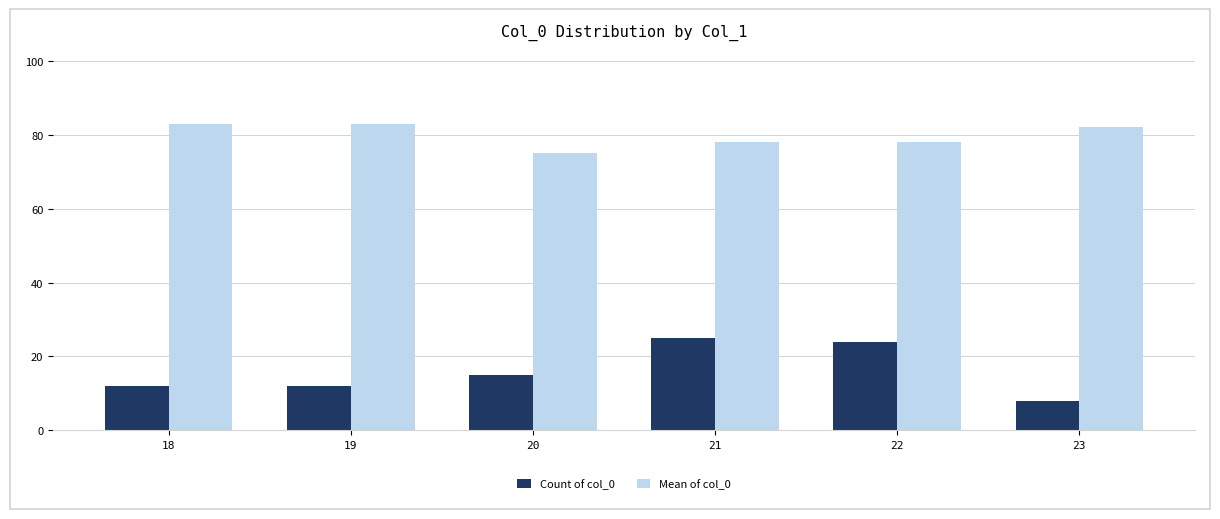

Is it true that Mean of col_0 equals 83 at 18?

True